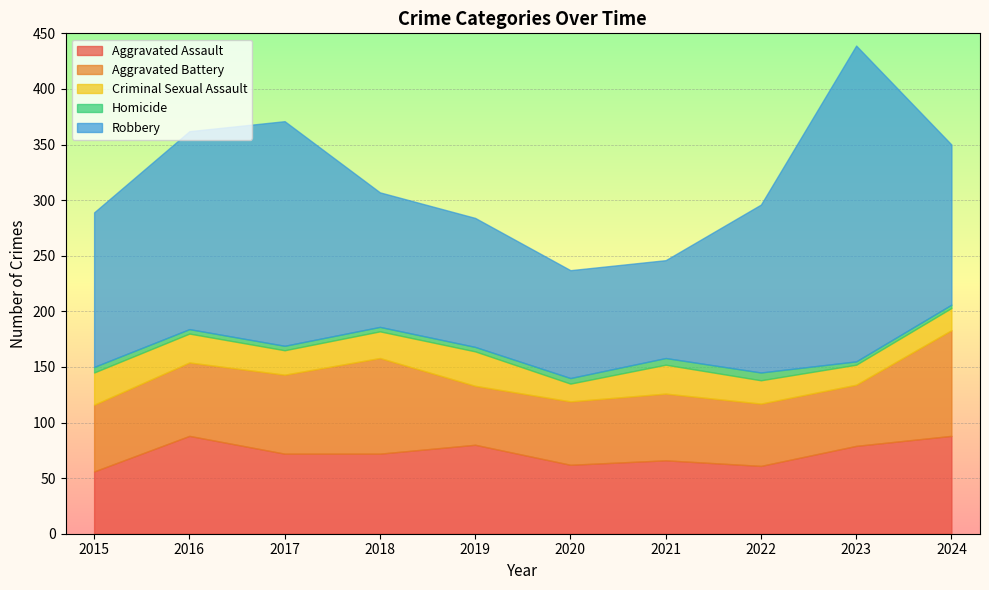

Reading left to right, transcribe all the data shown in this chart.

Aggravated Assault: 56	88	72	72	80	62	66	61	79	88
Aggravated Battery: 60	66	71	86	53	57	60	56	55	95
Criminal Sexual Assault: 29	26	22	24	31	16	26	21	18	20
Homicide: 5	4	4	4	4	5	6	7	3	3
Robbery: 139	178	202	121	116	97	88	151	284	144